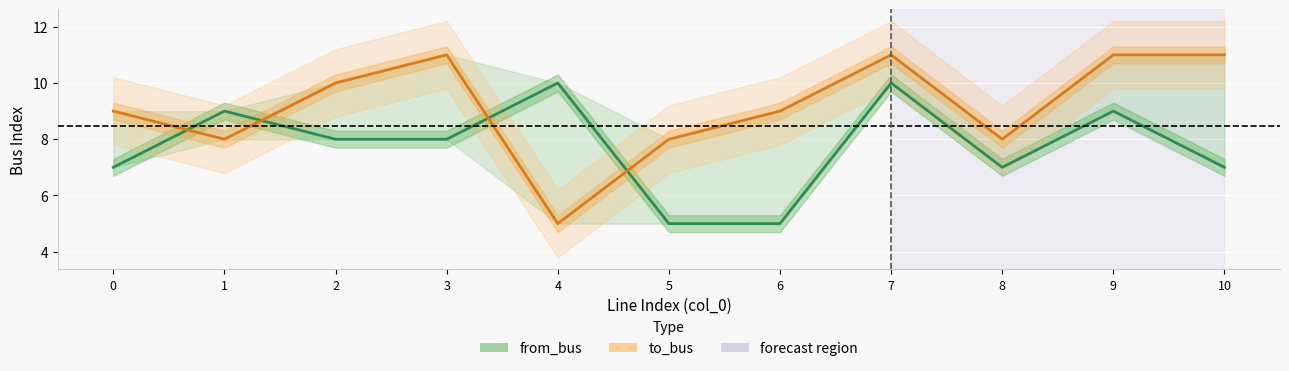

What is the difference between the maximum and minimum values in the to_bus series?

6